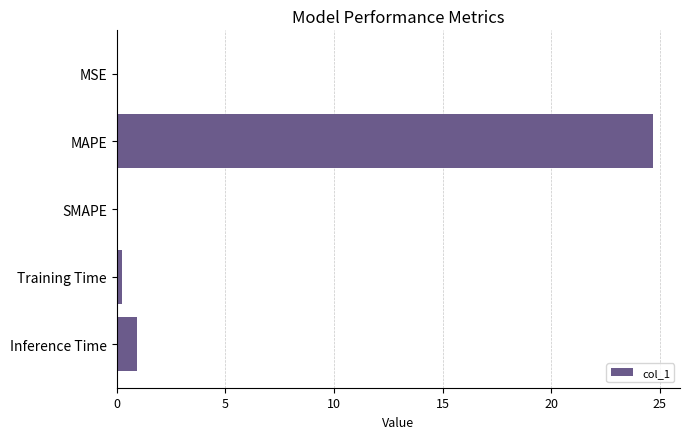

The value at SMAPE is 0.0. True or false?

True